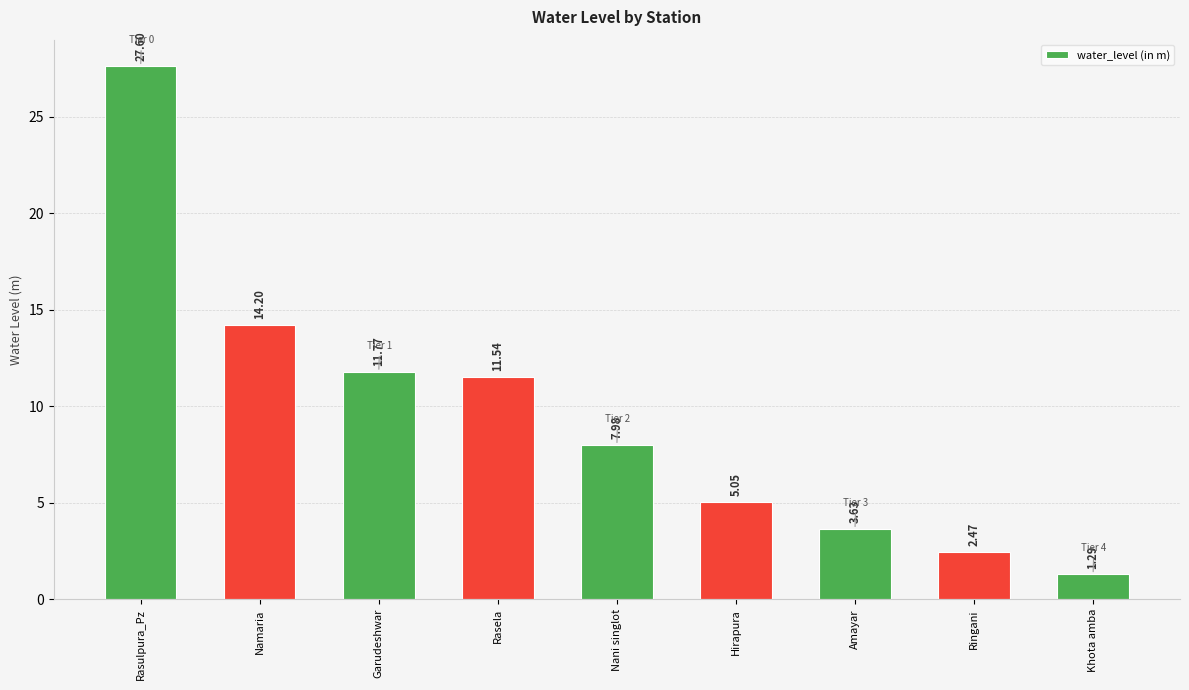

List the labels in order of value, largest first.

Rasulpura_Pz, Namaria, Garudeshwar, Rasela, Nani singlot, Hirapura, Amayar, Ringani, Khota amba